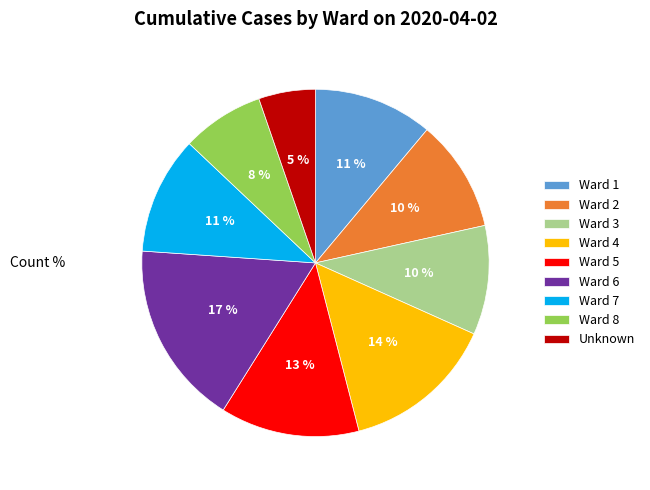

What is the smallest slice in the pie chart?

Unknown